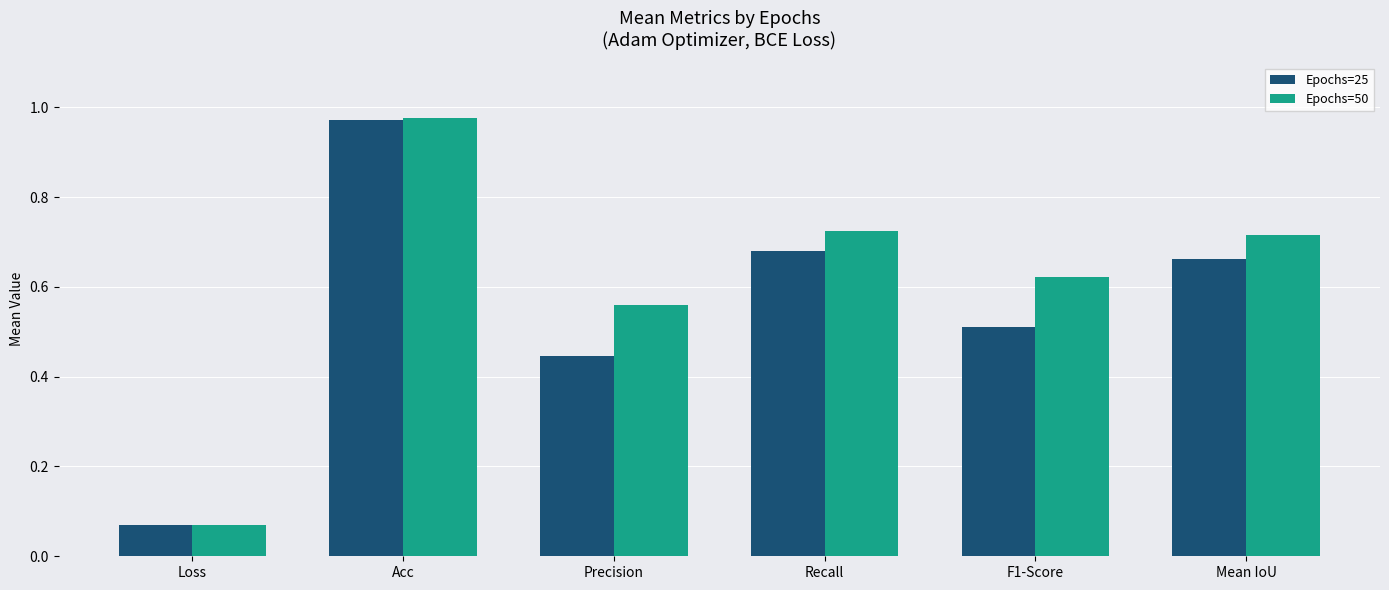

What position from the left is Acc?

2